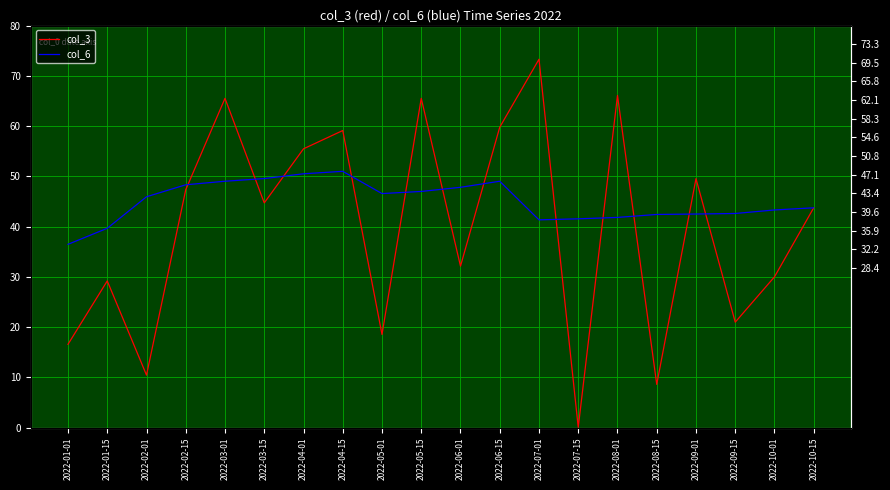

Rank the series by their average value, from lowest to highest.

col_3, col_6